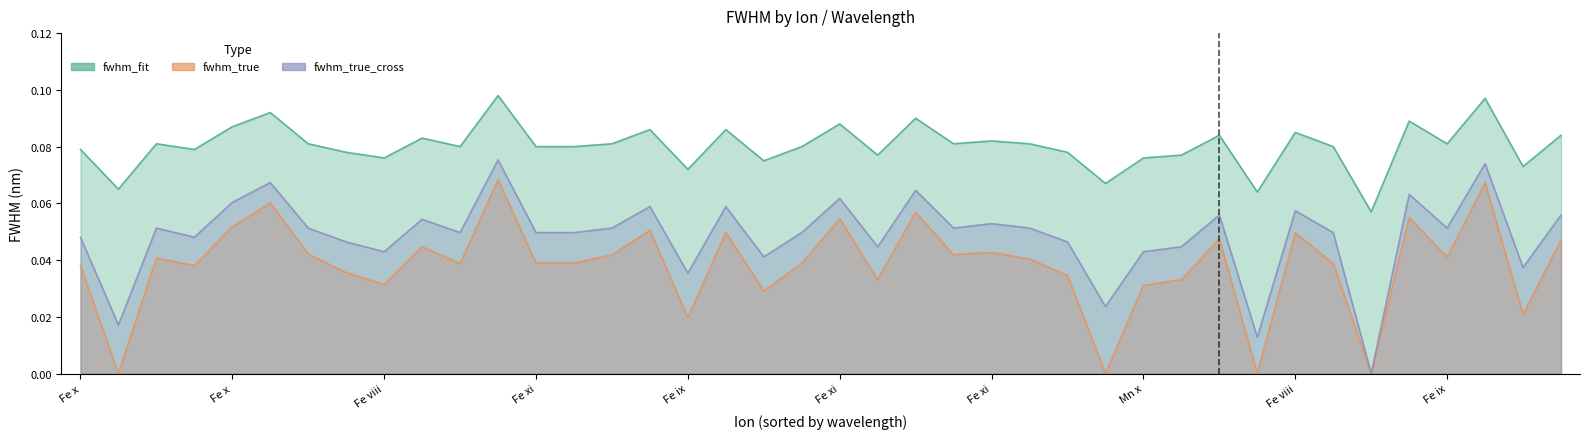

The value of fwhm_true_cross at Fe ix is 0.0. True or false?

True